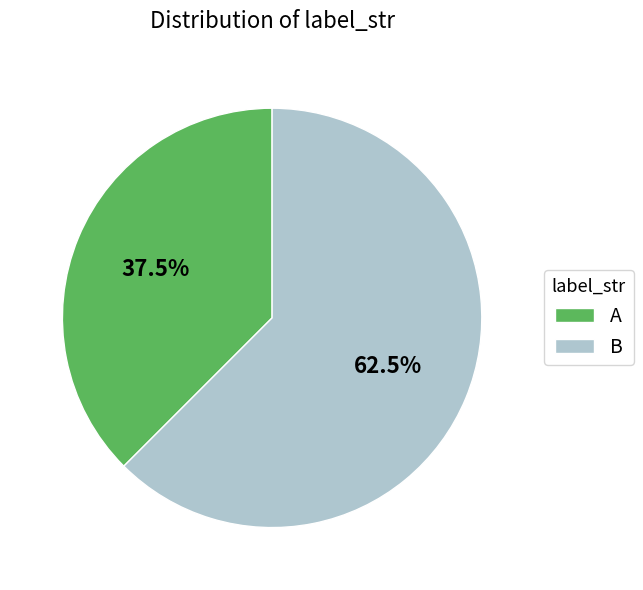

What is the ratio of the value at B to the value at A?

1.7